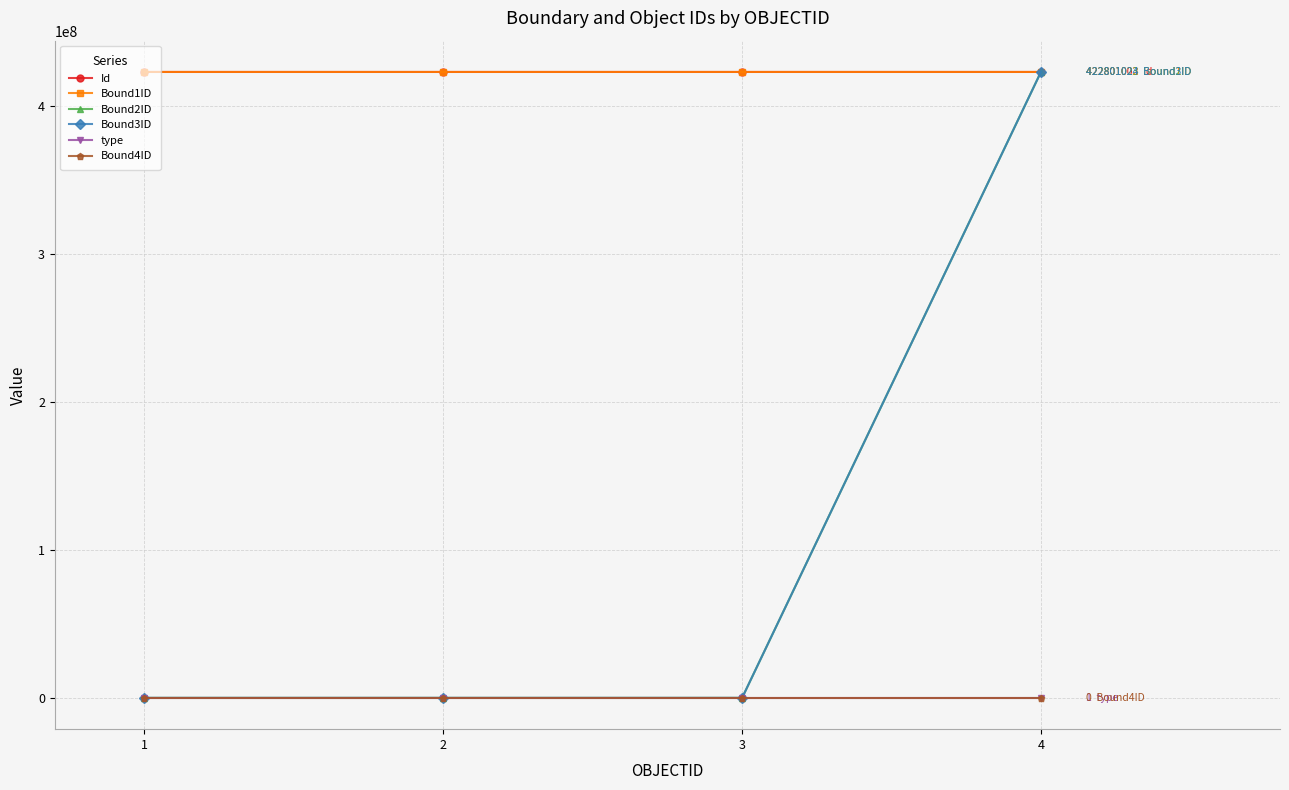

At how many categories does at least one series exceed 249136740?

4